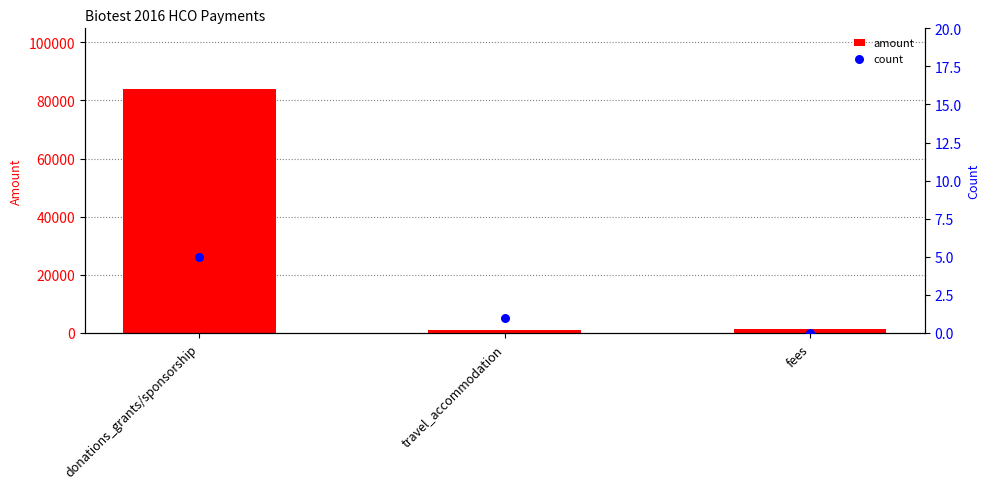

Which series has the largest total across all categories?

amount